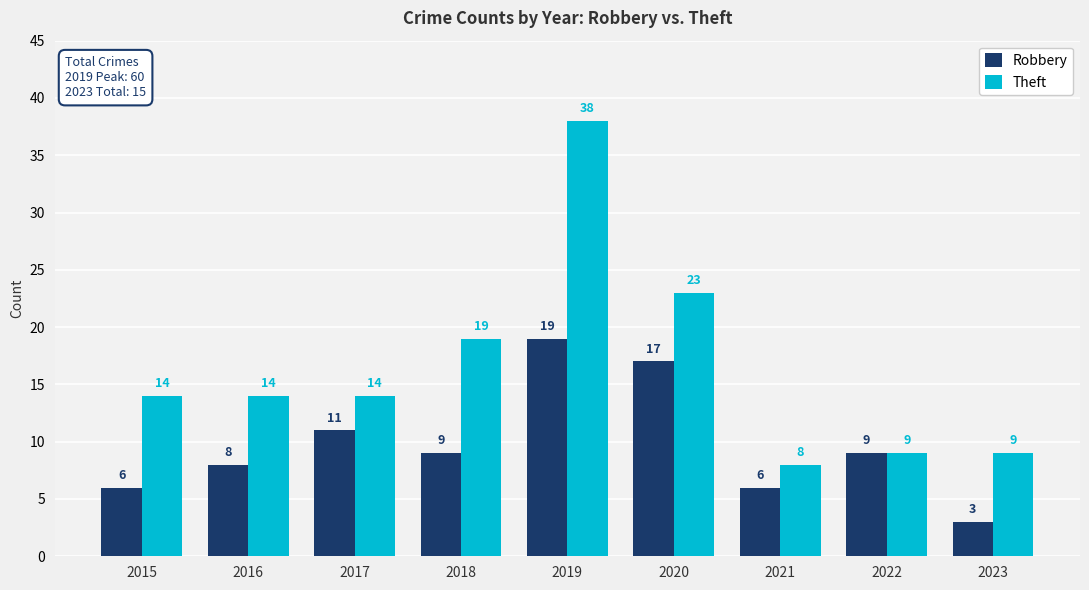

Rank the series at 2016 from highest to lowest value.

Theft, Robbery